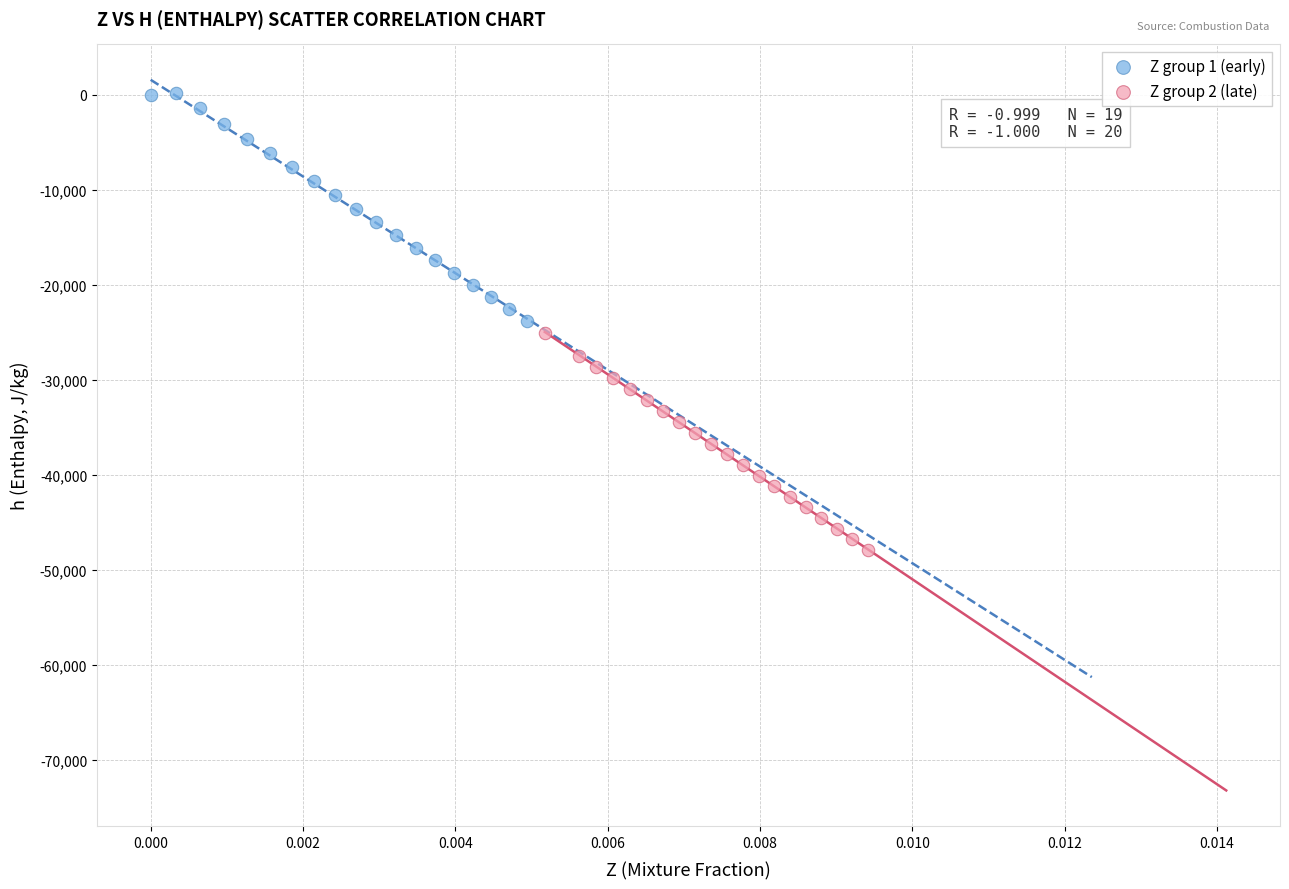

Which series contains the highest Y value?

Z group 1 (early)